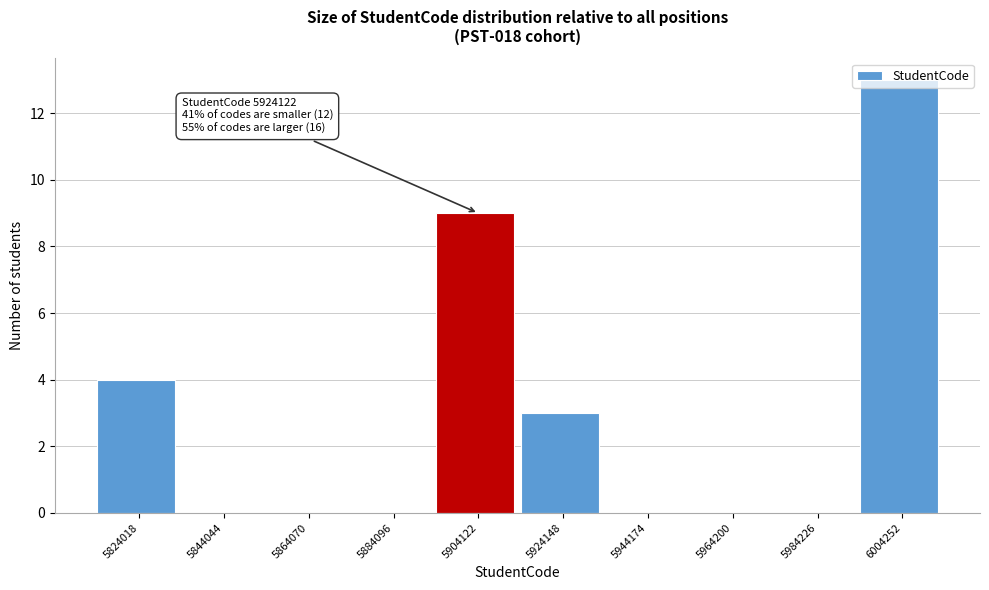

What is the greatest value displayed?

13